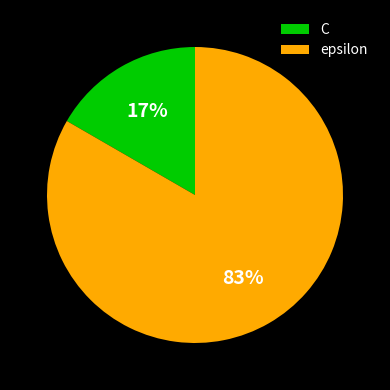

Which slice is the smallest?

C